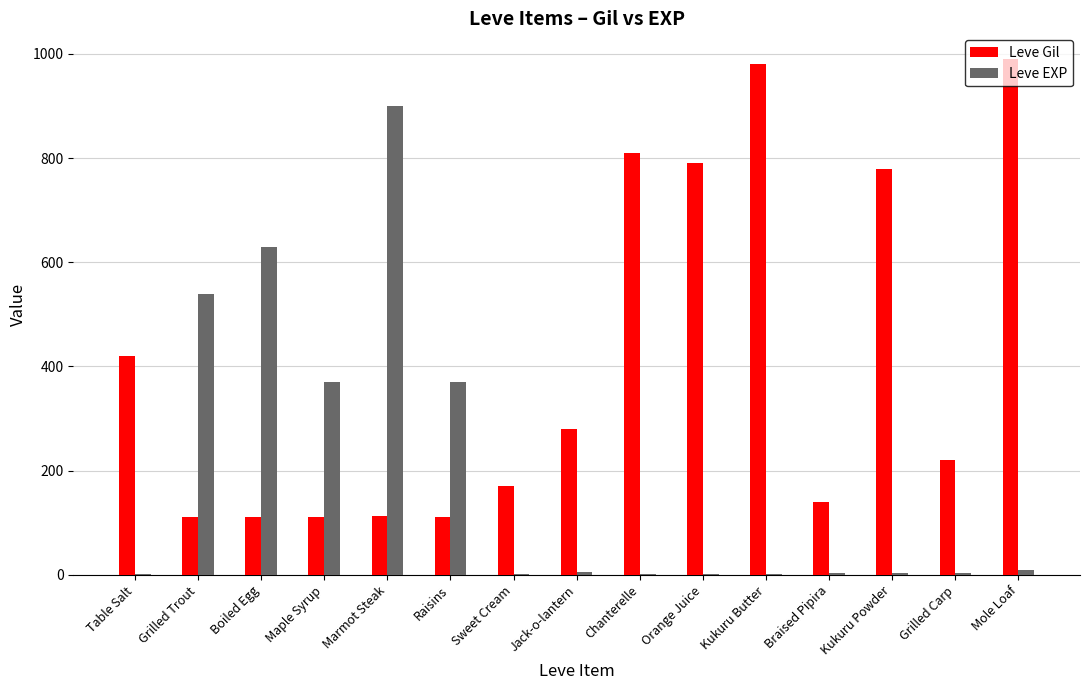

What is the approximate value of Leve EXP at Grilled Trout?

540